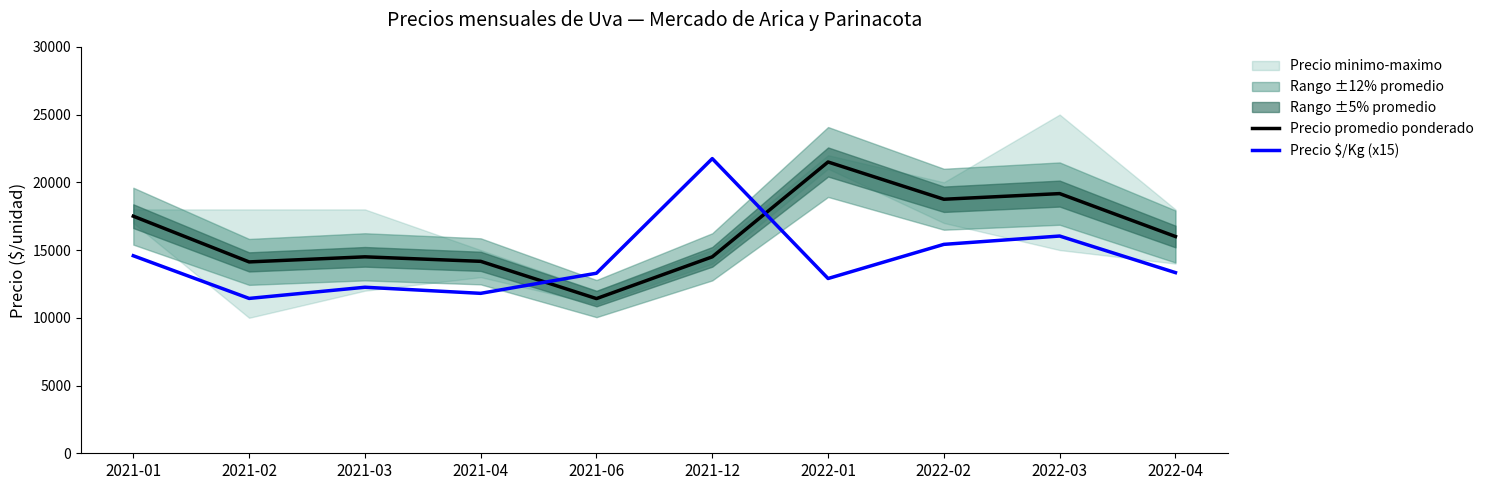

In Precio $/Kg (x15), how many points are higher than both neighbors (excluding endpoints)?

3